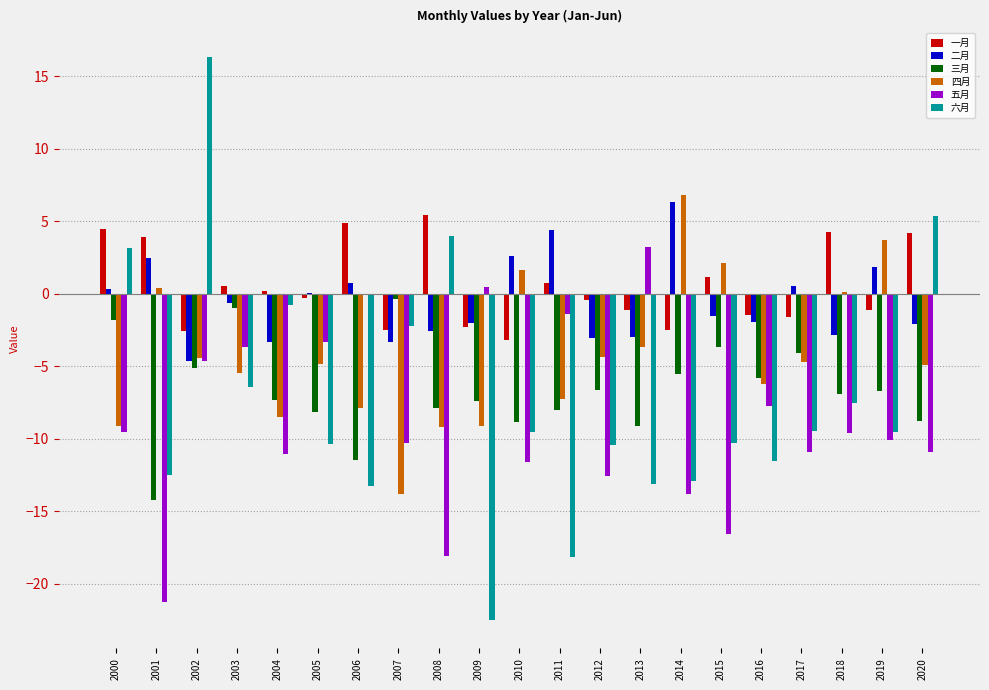

At which category is the sum across all series the highest?

2002